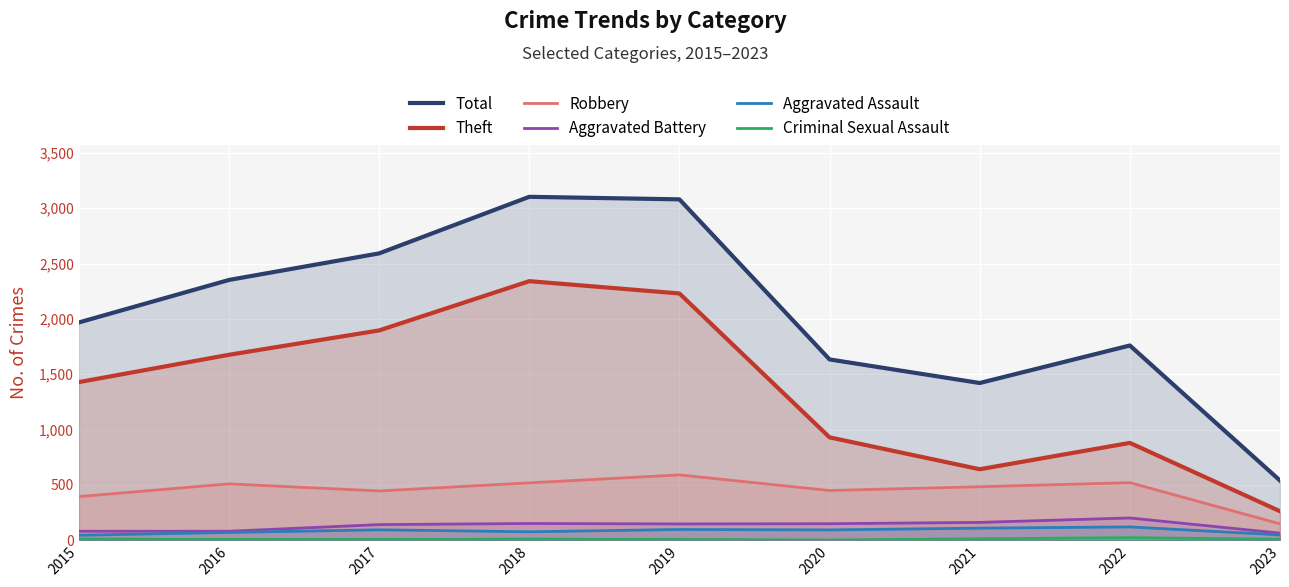

What are all the series names shown in the legend?

Total, Theft, Robbery, Aggravated Battery, Aggravated Assault, Criminal Sexual Assault